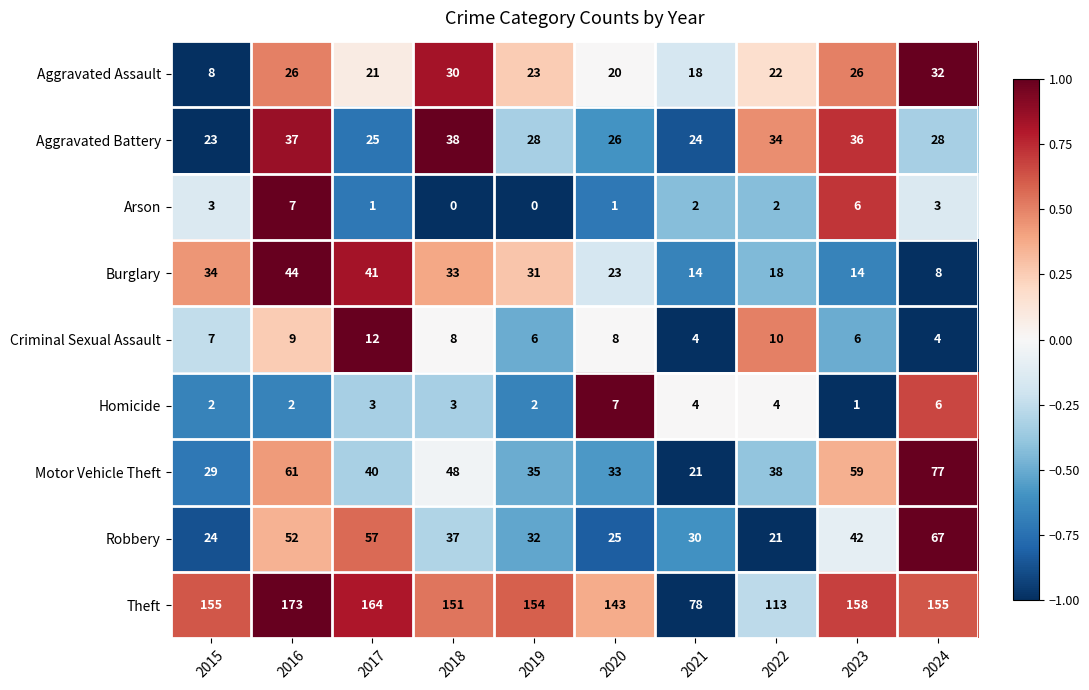

How many data points in Burglary are less than 31?

5